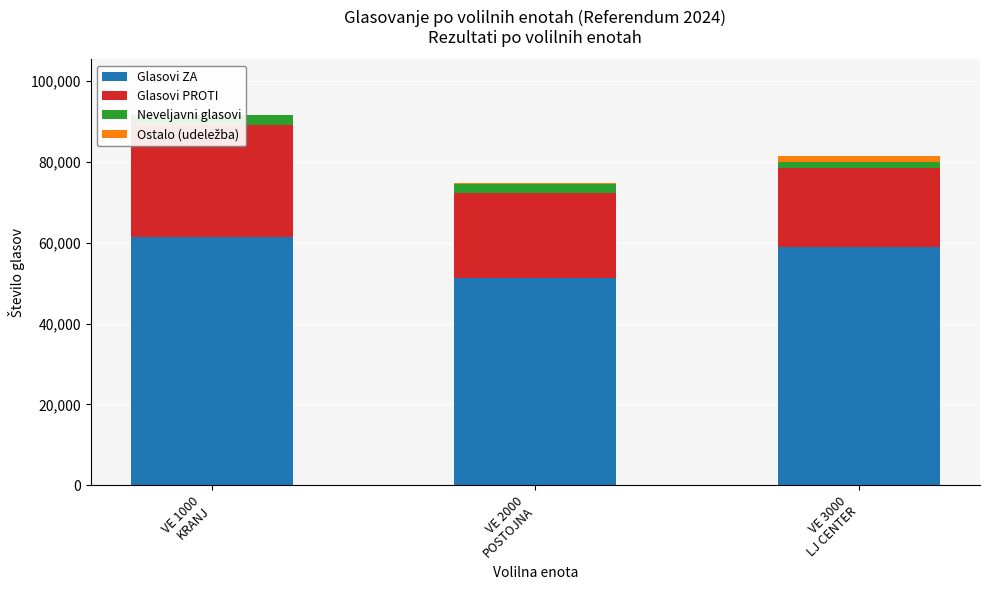

At which label does Ostalo (udeležba) reach its peak?

VE 3000
LJ CENTER